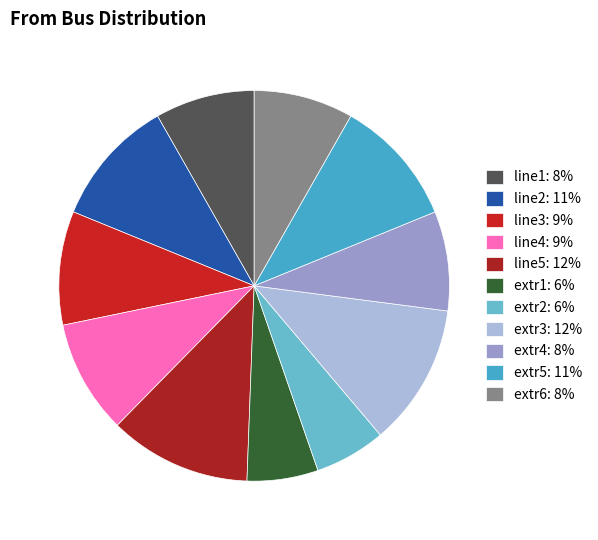

Is there any slice that represents more than half of the pie?

No